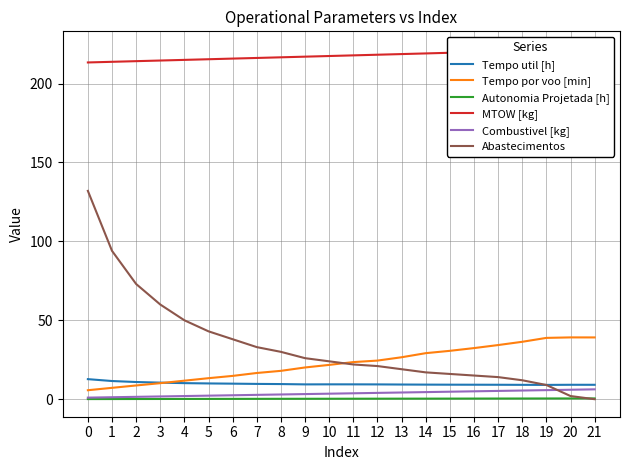

How many lines are shown in the chart?

6